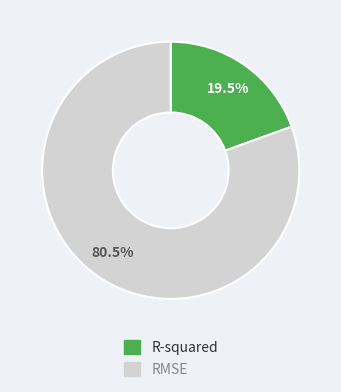

Is it true that RMSE is 68% of the pie?

False